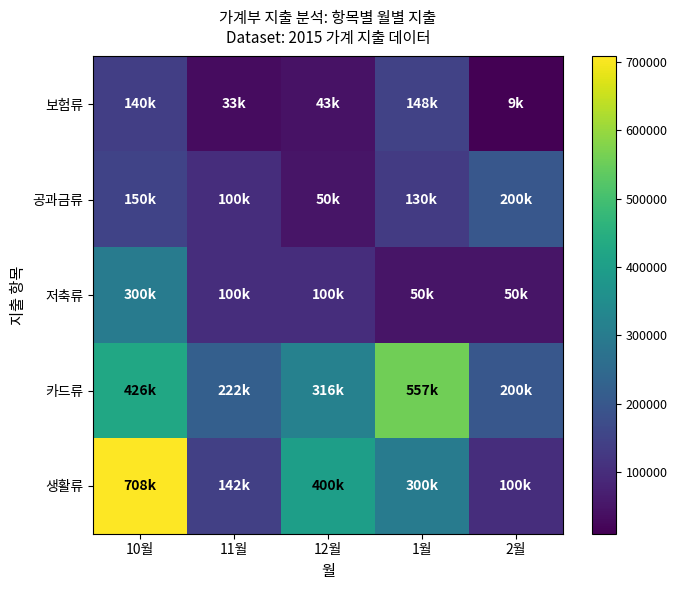

At how many categories does at least one series exceed 194712?

5